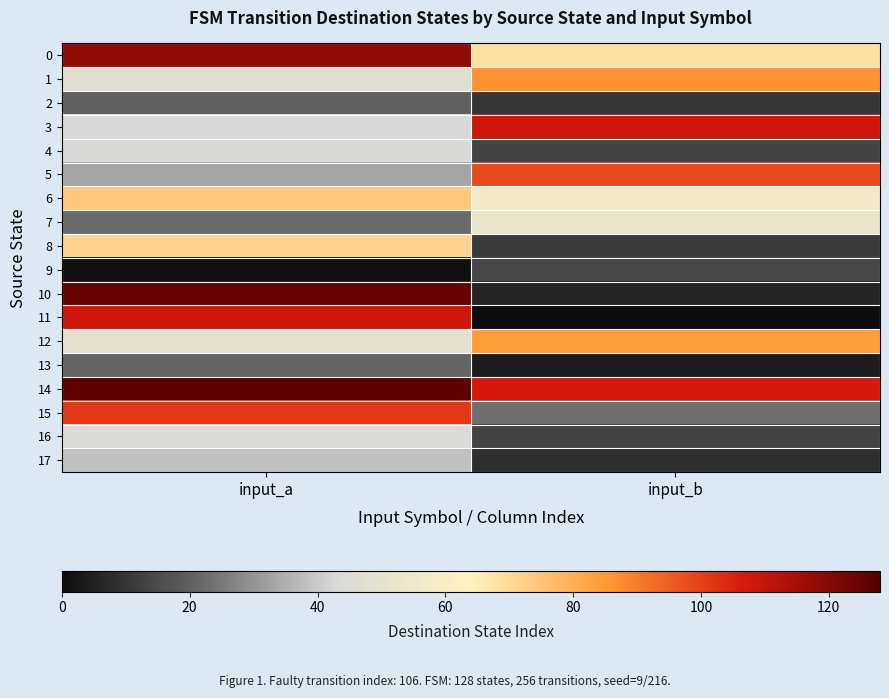

What is the difference between the highest and lowest values at input_b?

108